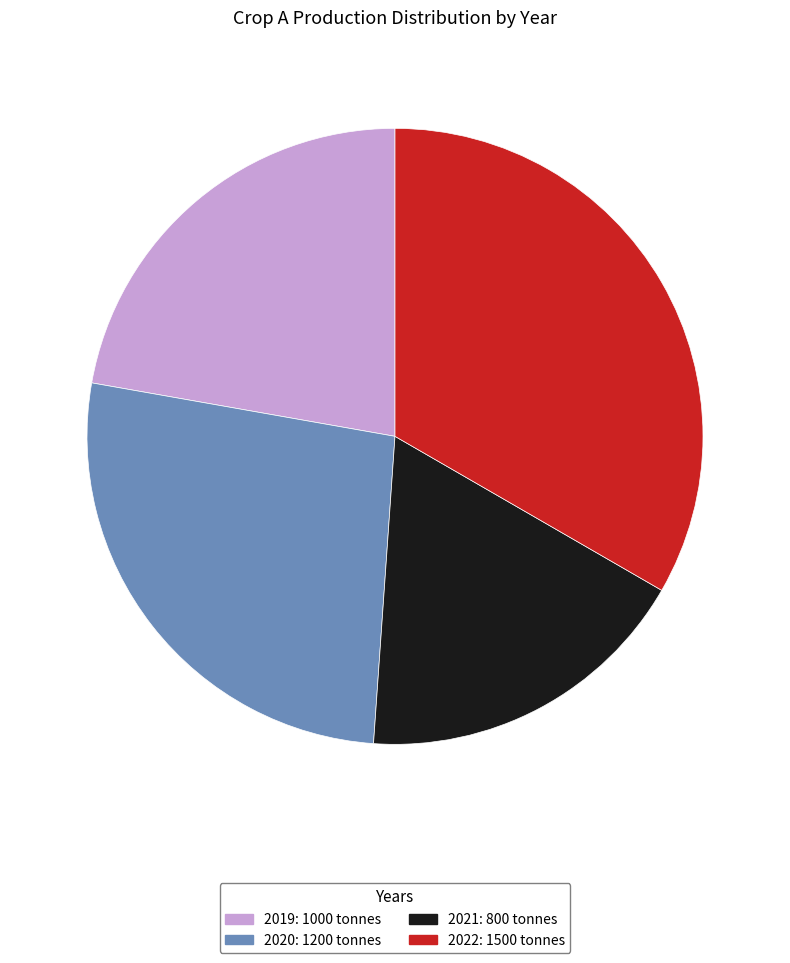

Is 2022 the majority of the pie?

No